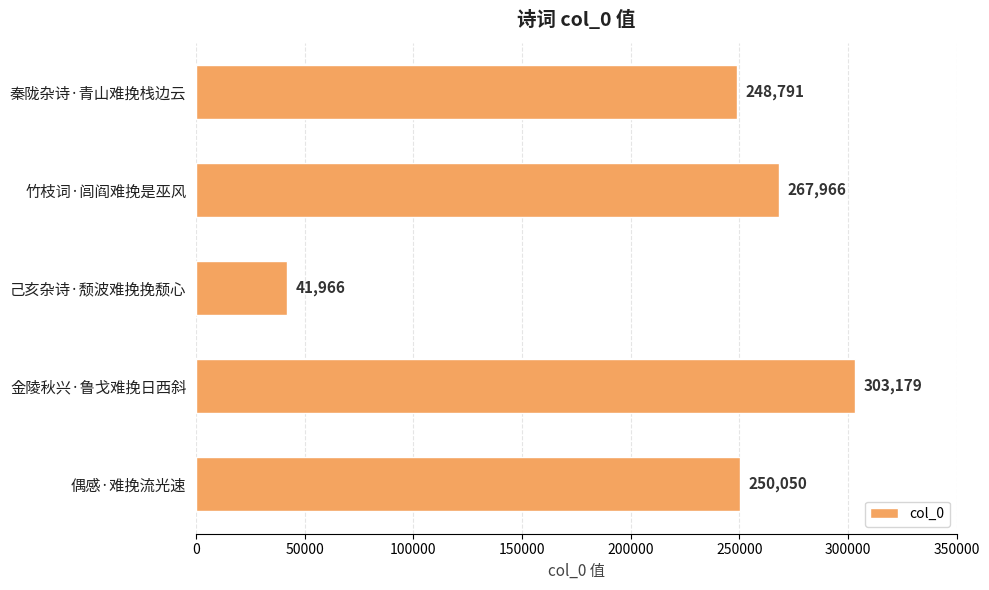

Is it true that the value at 偶感·难挽流光速 is 336210?

False